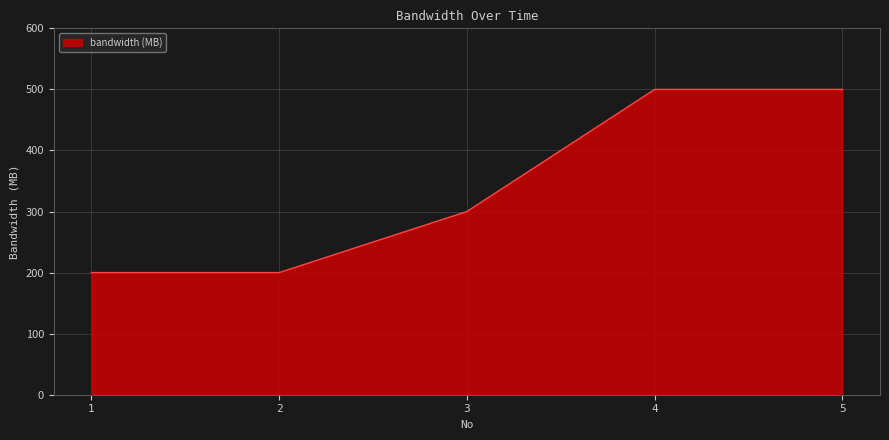

True or false: the data has more than 2 interior local peaks.

False